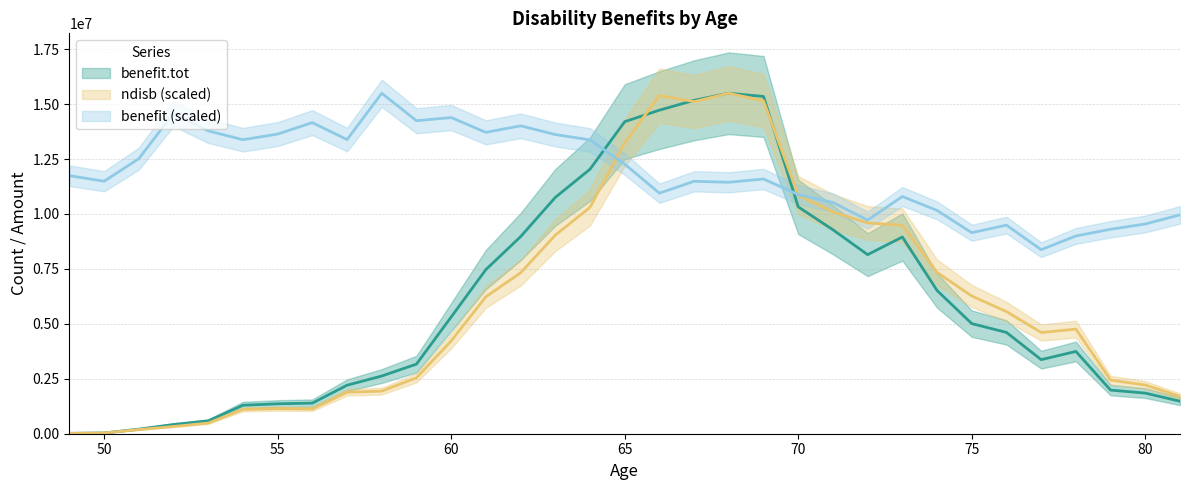

What is the spread (max minus min) of values at 70?

558495.2